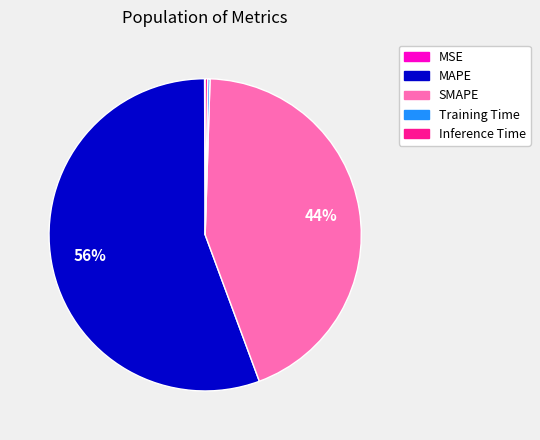

Does MAPE account for over 50% of the chart?

Yes